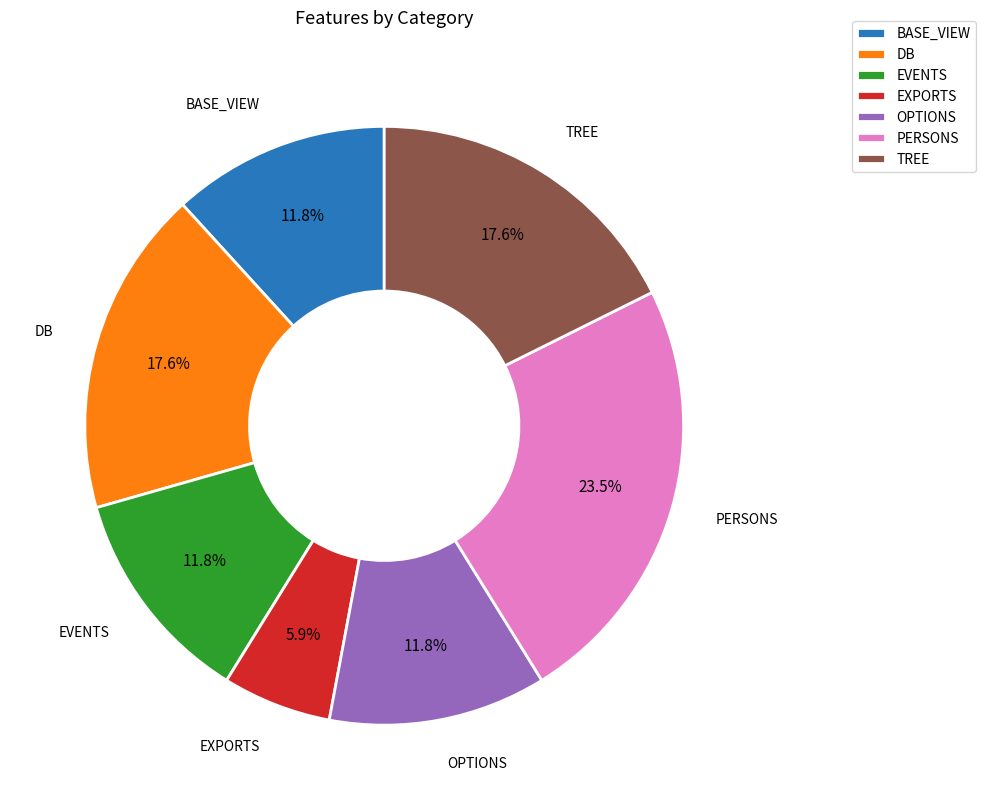

Does any single category account for the majority?

No